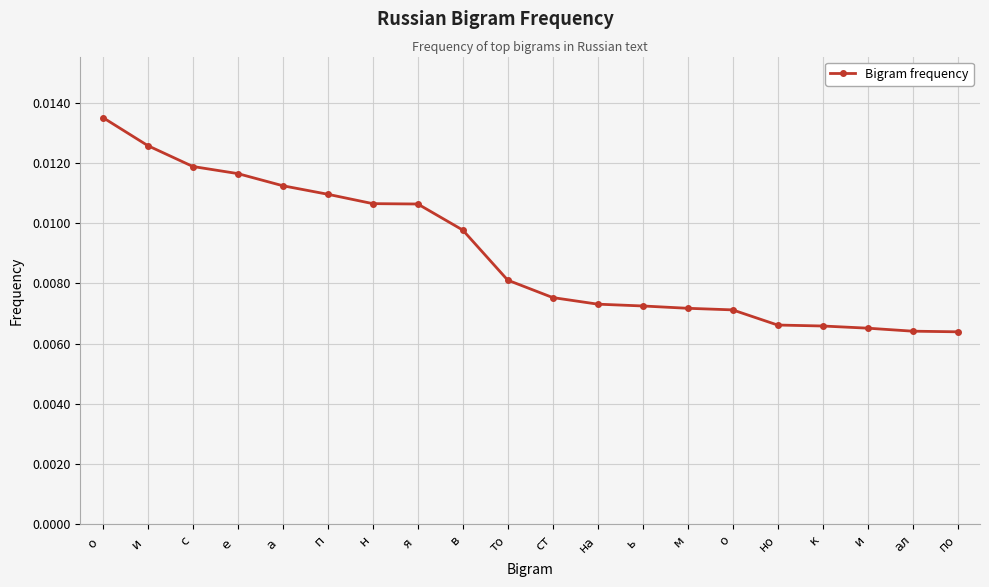

Count the values in the range 0 to 1.

20